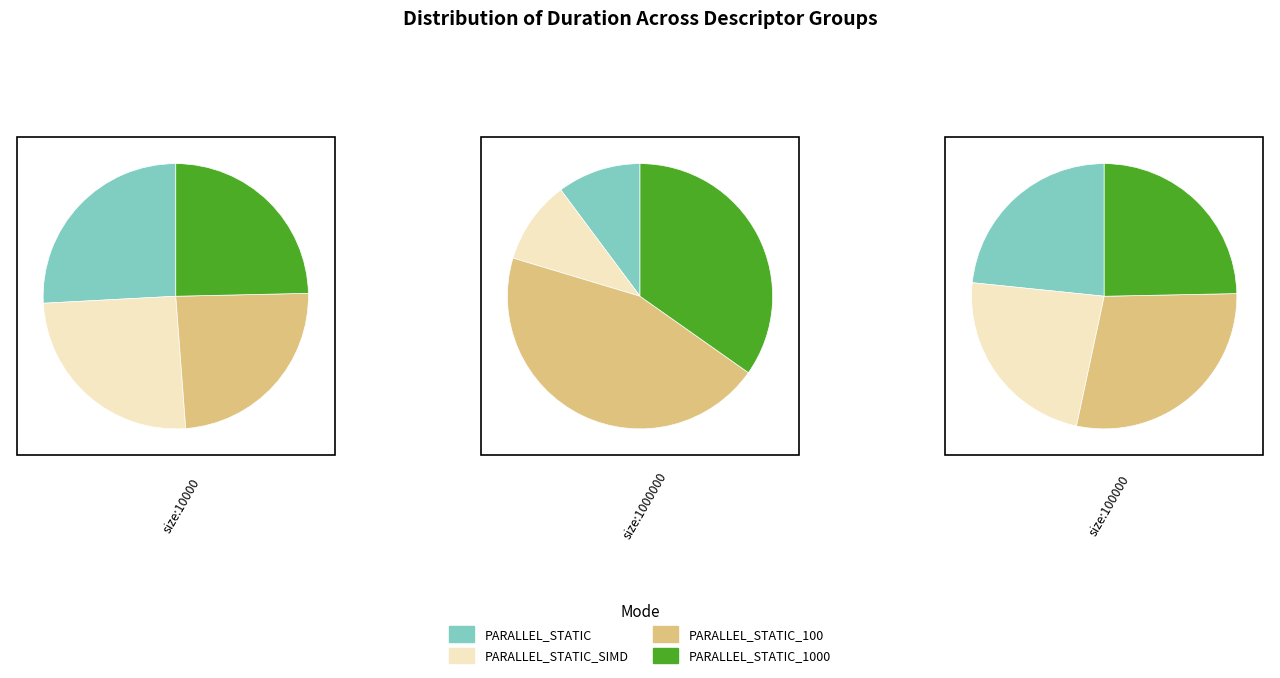

What percentage is the PARALLEL_STATIC_SIMD slice, to the nearest percent?

10%